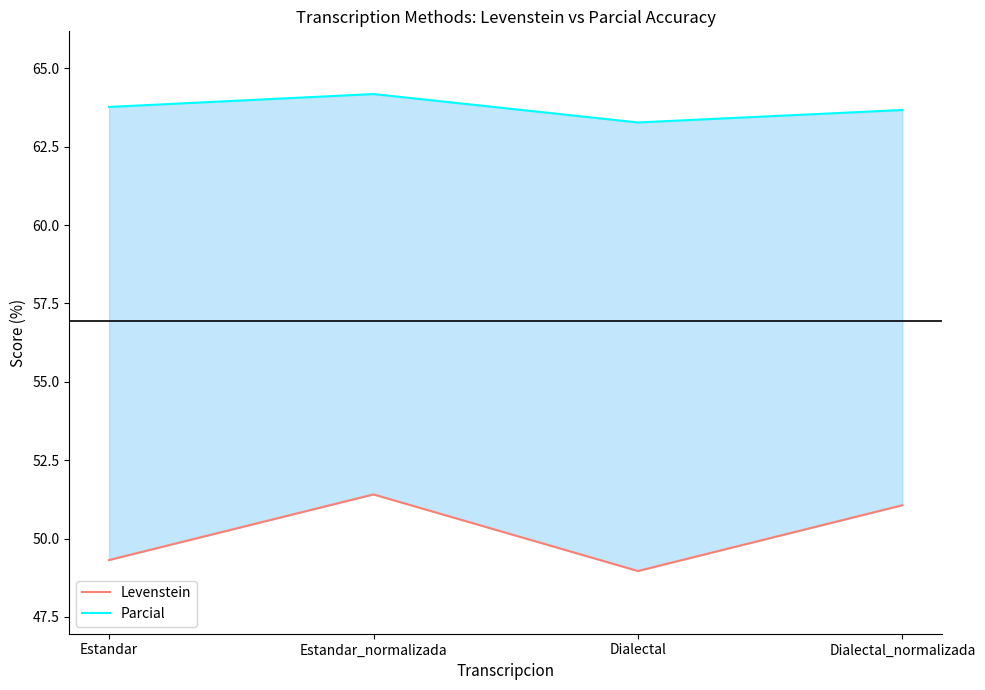

List the labels in order of Parcial value, largest first.

Estandar_normalizada, Estandar, Dialectal_normalizada, Dialectal